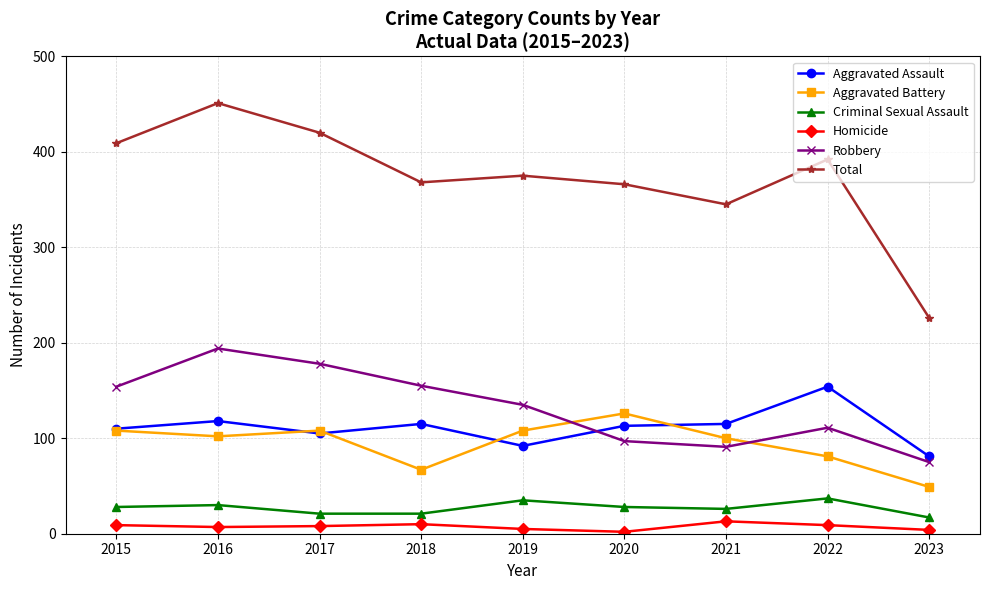

How many lines are shown in the chart?

6